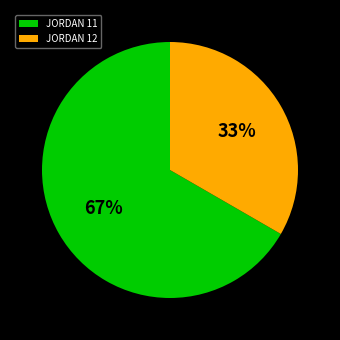

To the nearest percent, what portion does JORDAN 12 represent?

33%